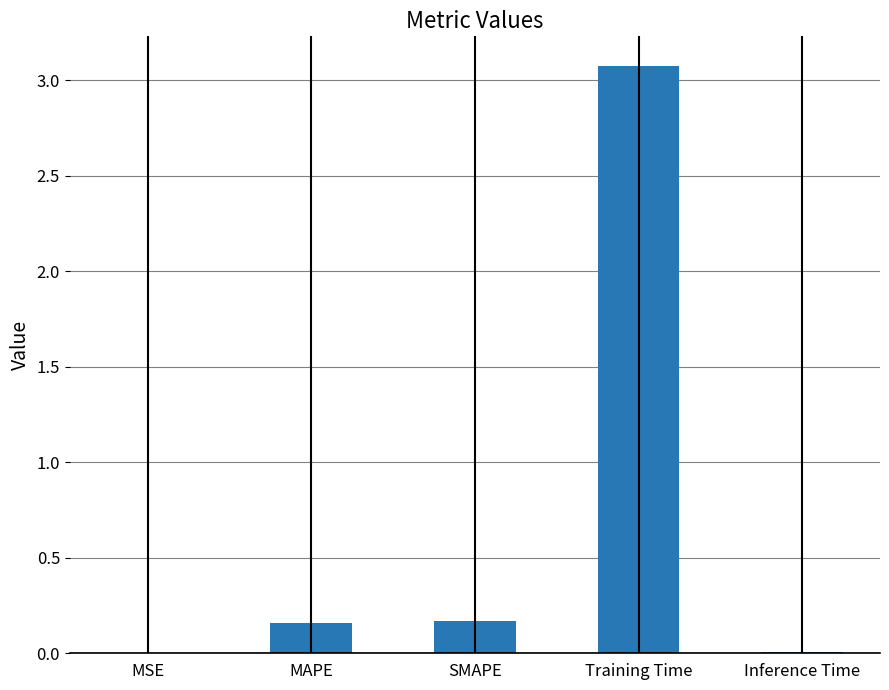

Which category has the highest value across all series?

Training Time